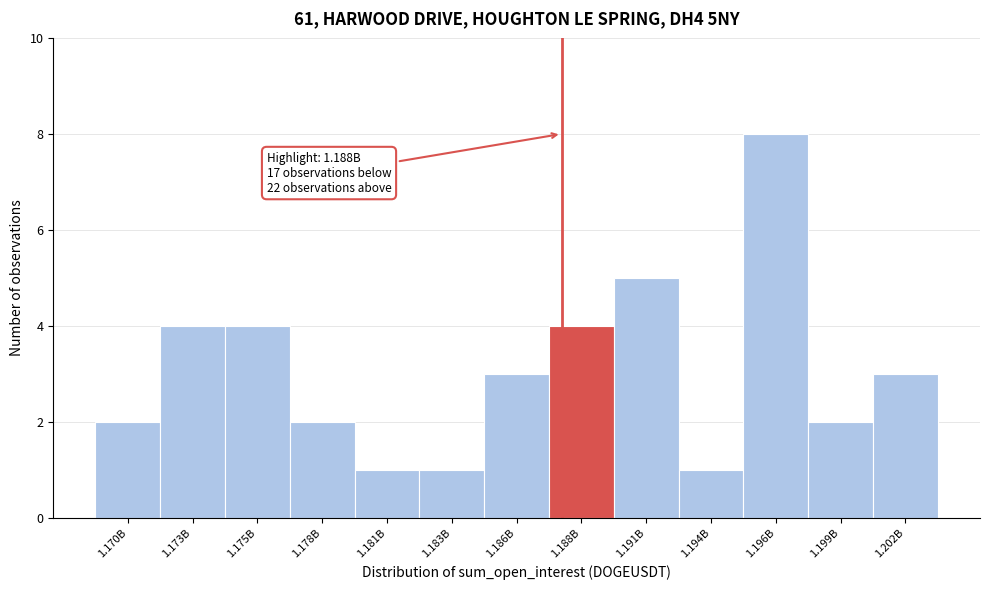

Reading left to right, extract all data points from this chart.

1.170B=2	1.173B=4	1.175B=4	1.178B=2	1.181B=1	1.183B=1	1.186B=3	1.188B=4	1.191B=5	1.194B=1	1.196B=8	1.199B=2	1.202B=3